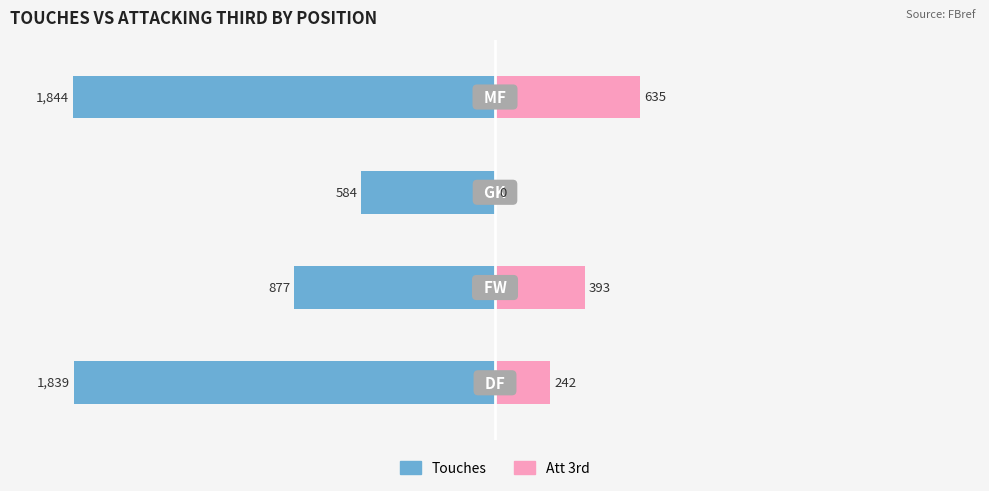

At how many categories does at least one series exceed -9?

4